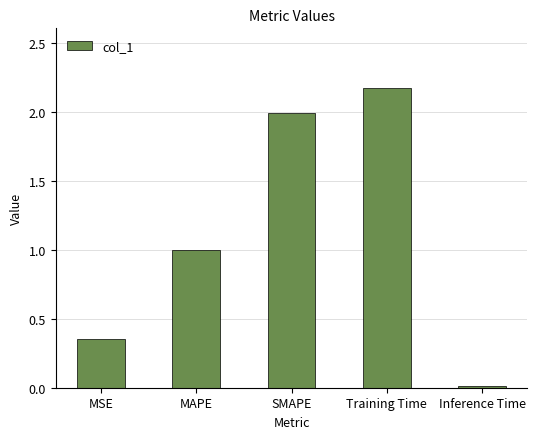

What is the difference between the values at MAPE and Training Time?

1.2